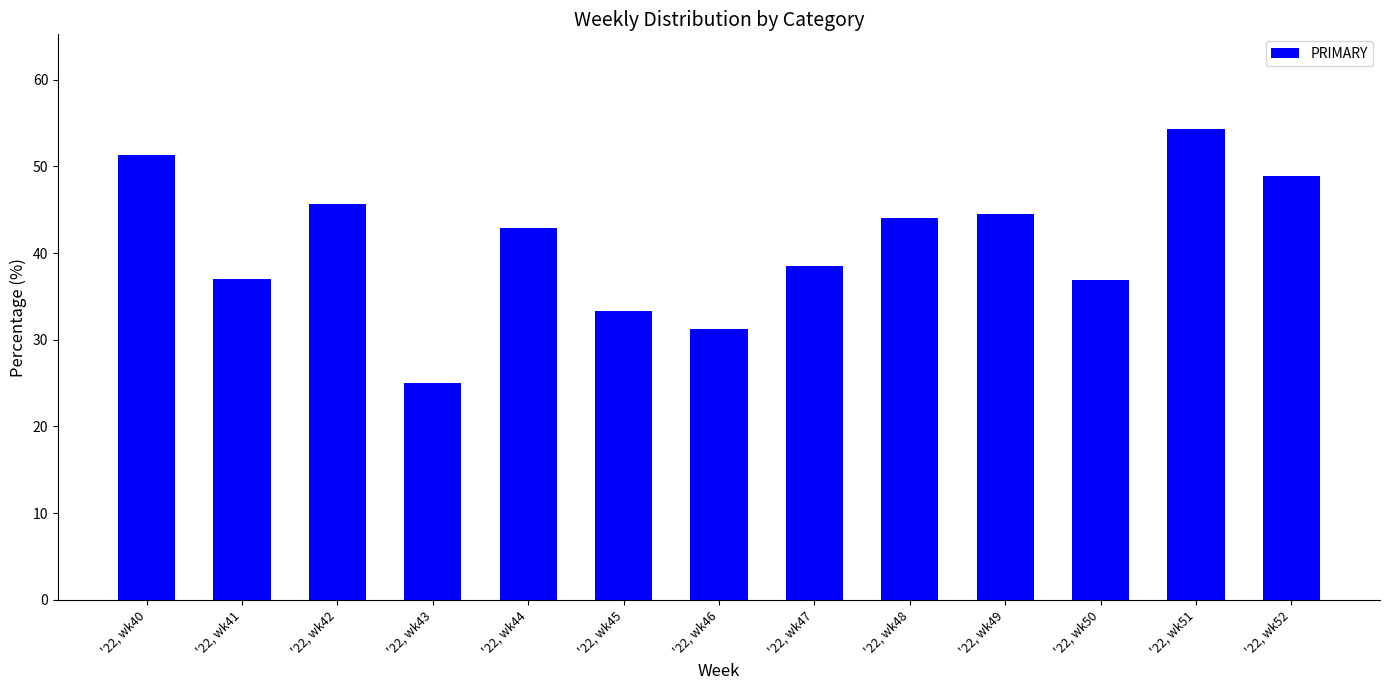

What is the change in value from '22, wk44 to '22, wk51?

+11.5